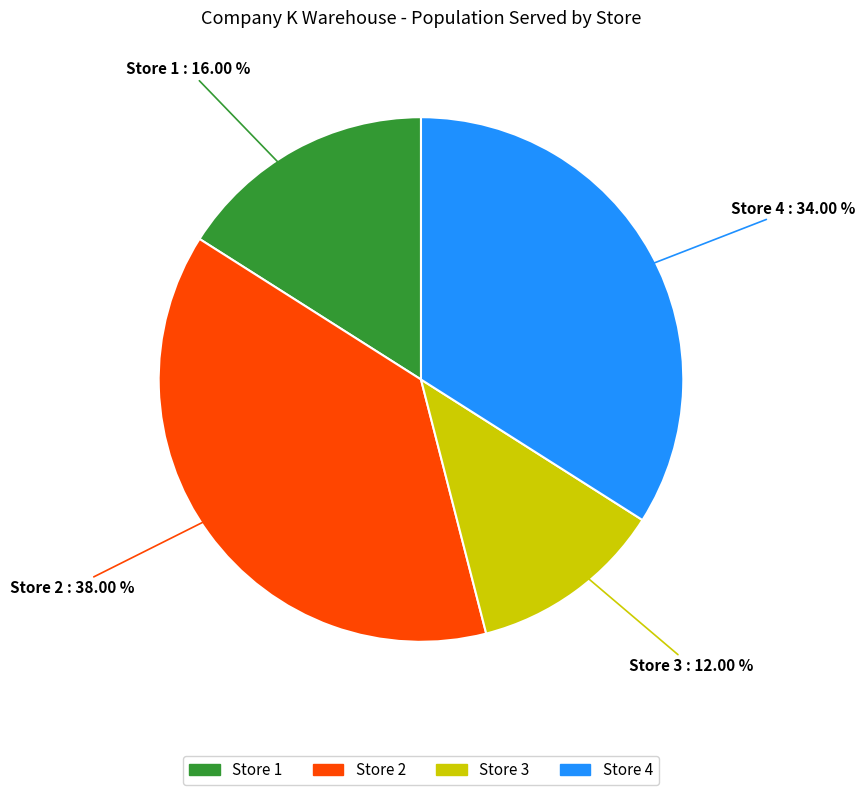

Rank the categories by value from highest to lowest.

Store 2, Store 4, Store 1, Store 3